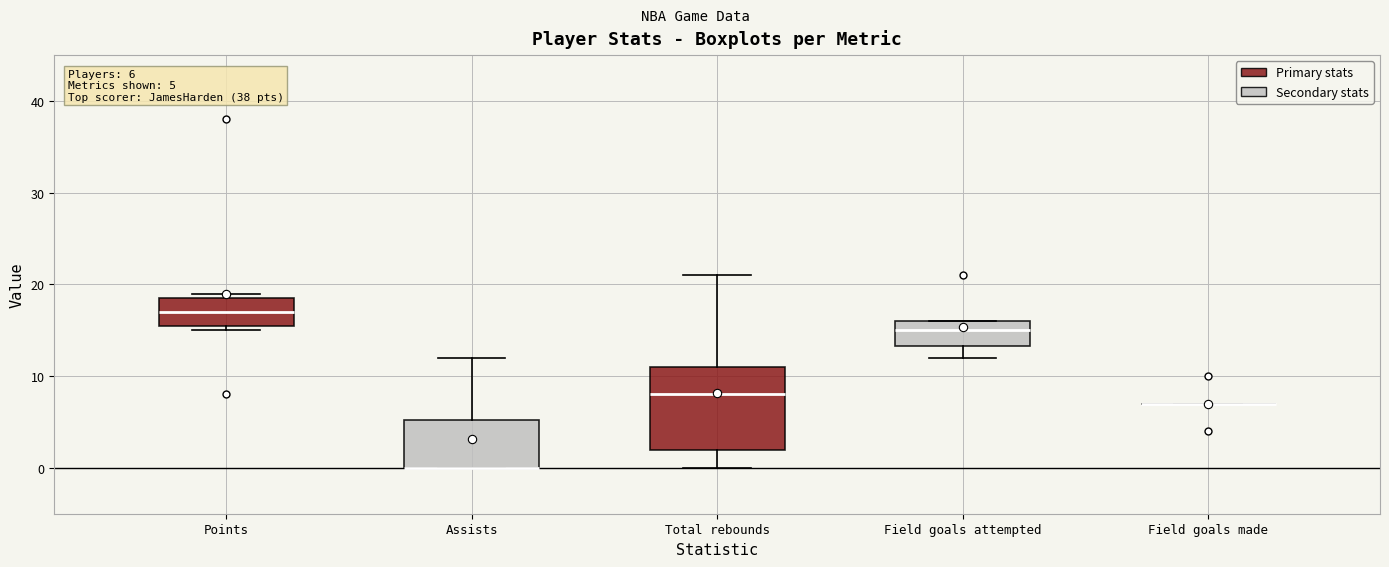

Comparing the boxes themselves (not the whiskers), which one is the tallest?

Total rebounds